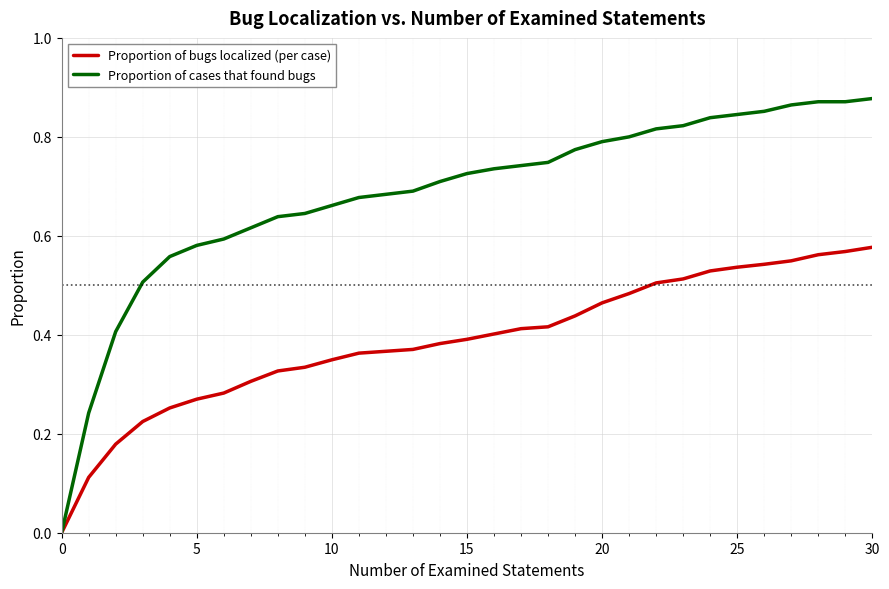

Which series has the largest total across all categories?

Proportion of cases that found bugs